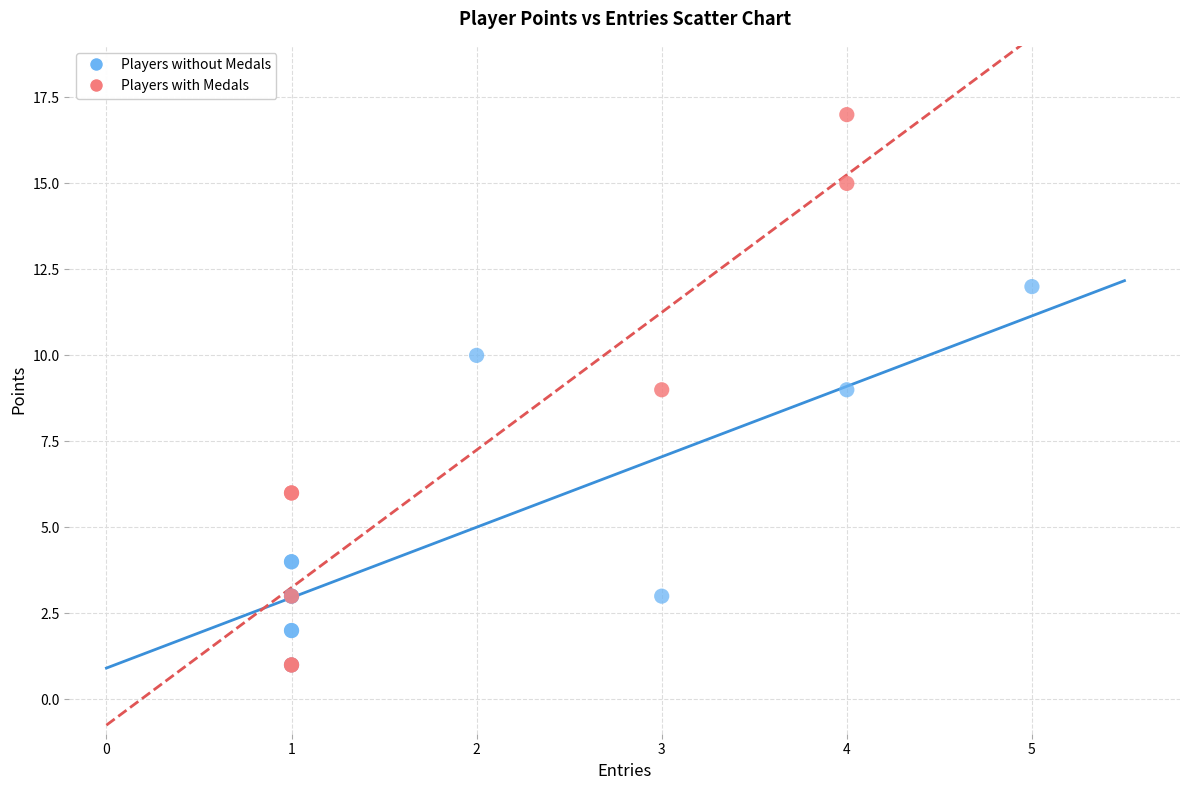

Which series has the widest spread of Y values?

Players with Medals